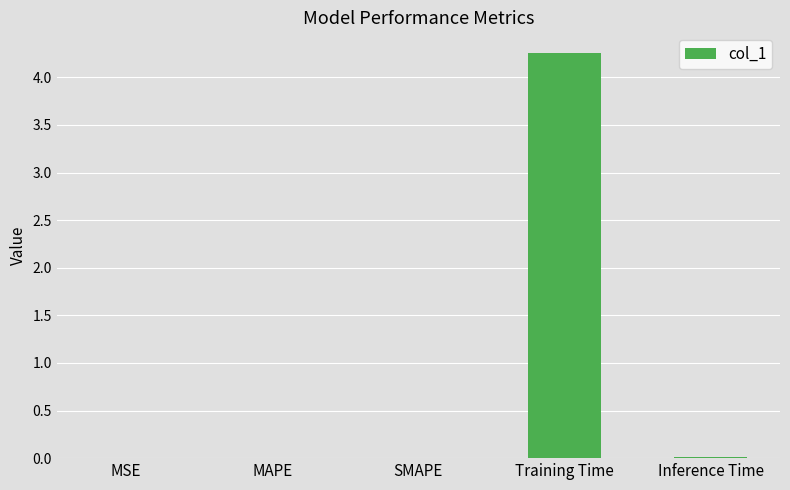

What value does the data have at Training Time?

4.3